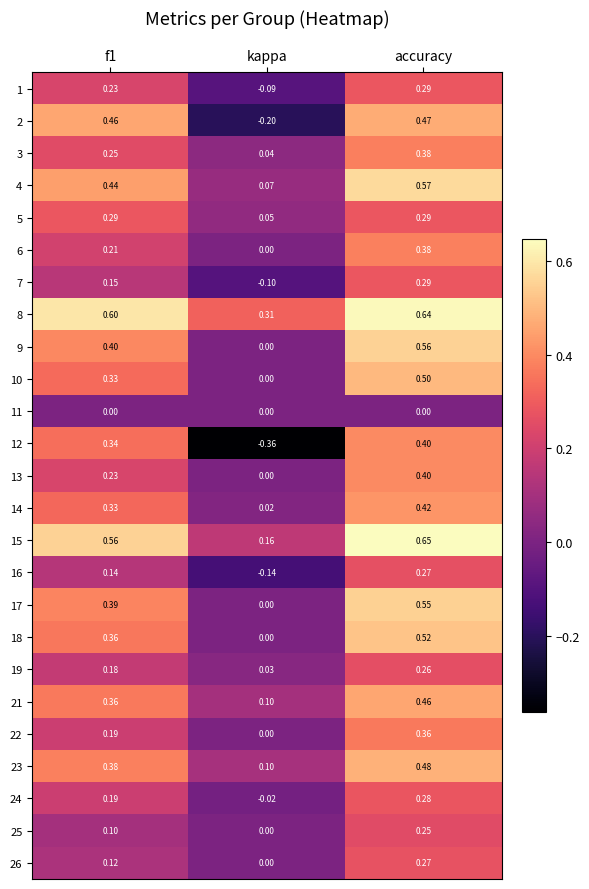

What is the total value across all series at f1?

7.2